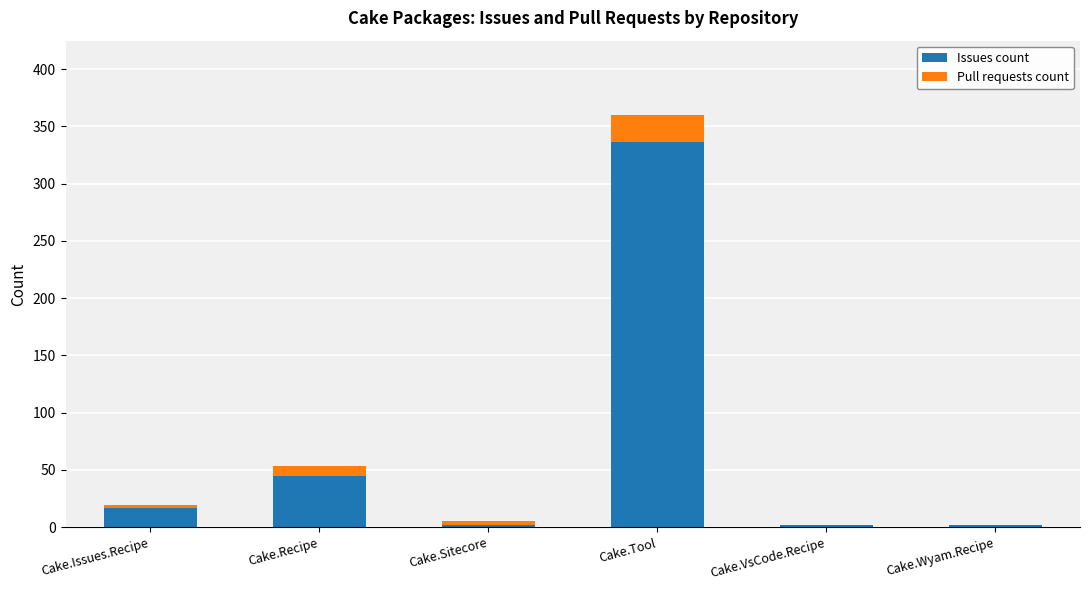

At which category is the sum across all series the highest?

Cake.Tool